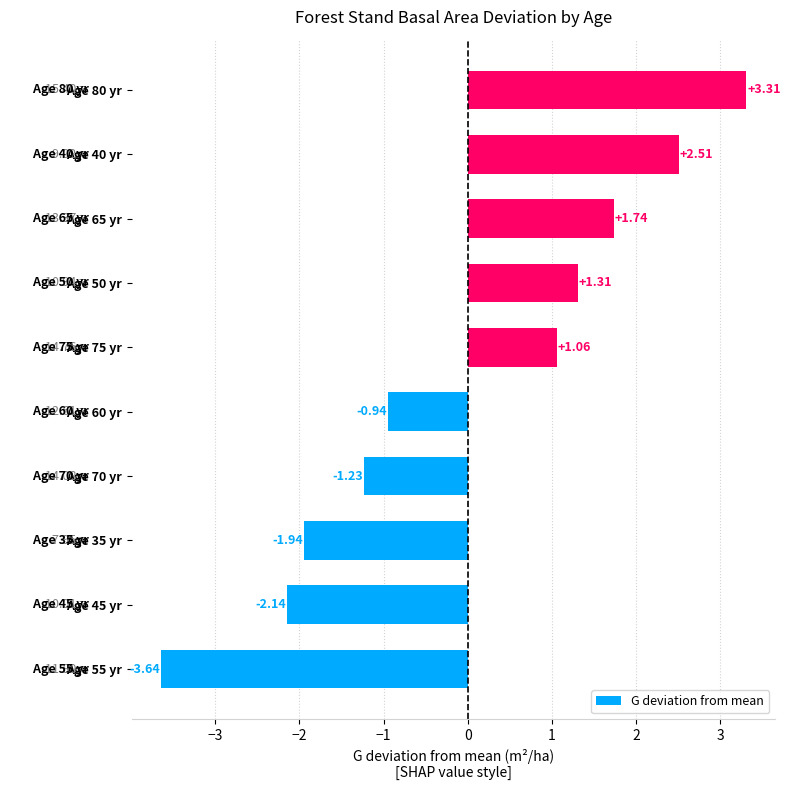

Count the number of data series in this chart.

1